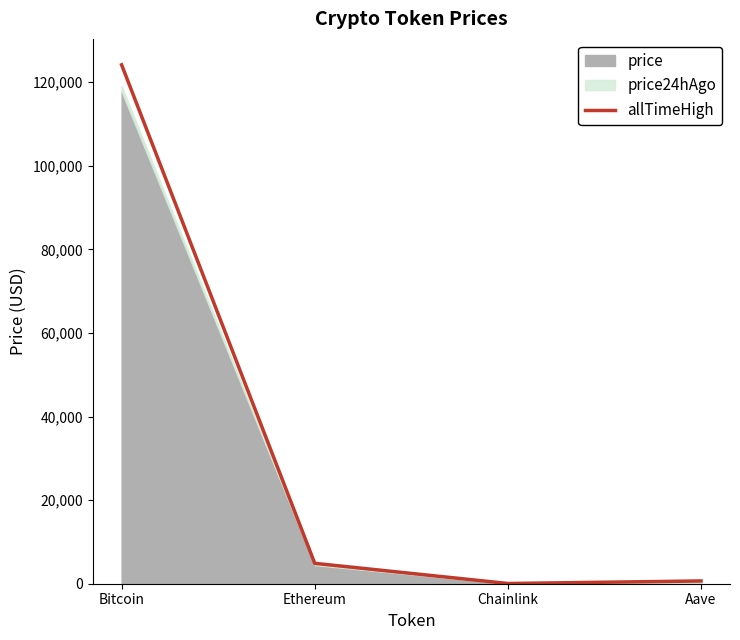

Where is the first local minimum?

Chainlink